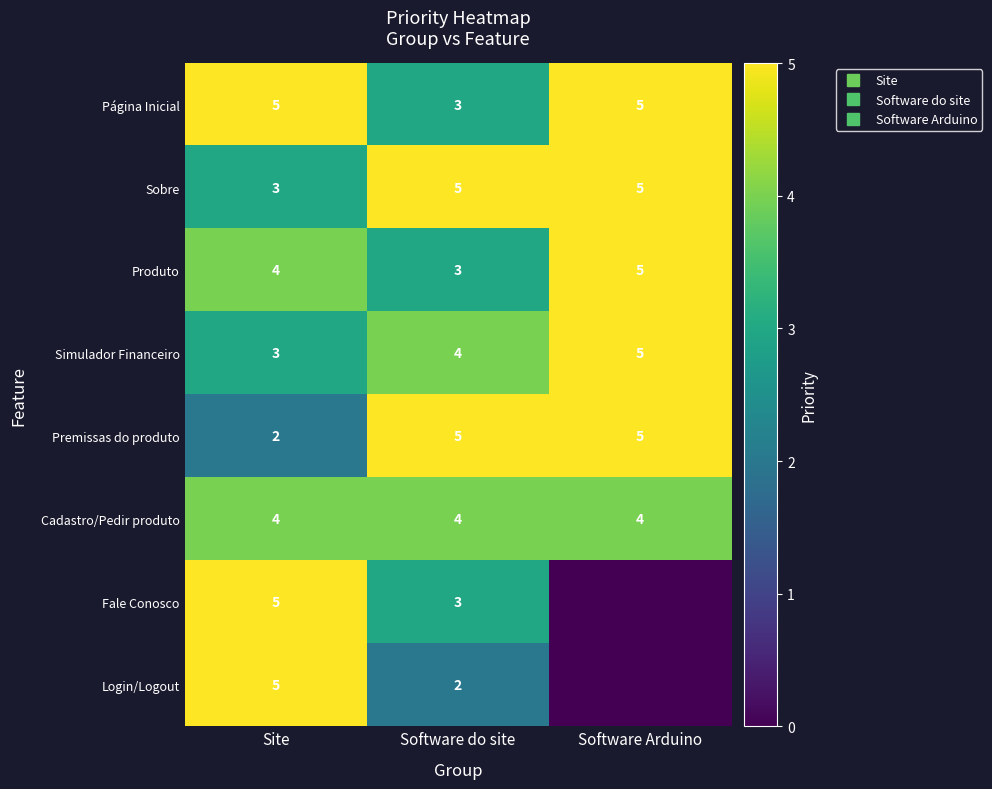

How many values in the Sobre series are below 5?

1